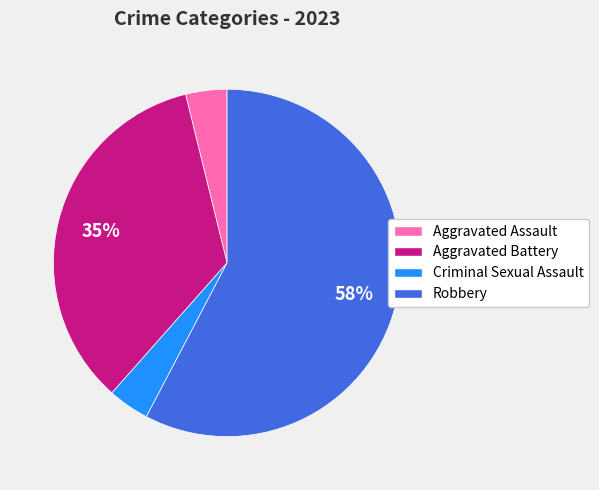

To the nearest percent, what percentage of the pie is Aggravated Battery?

35%